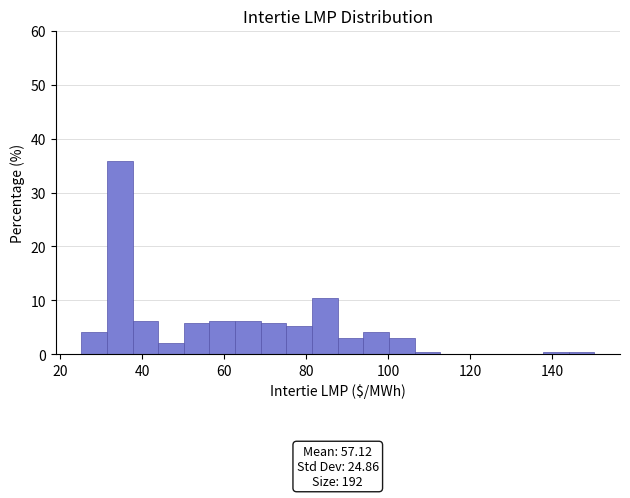

Around what value on the x-axis is the tallest bar? Give the approximate position of its centre, as read against the axis.

34